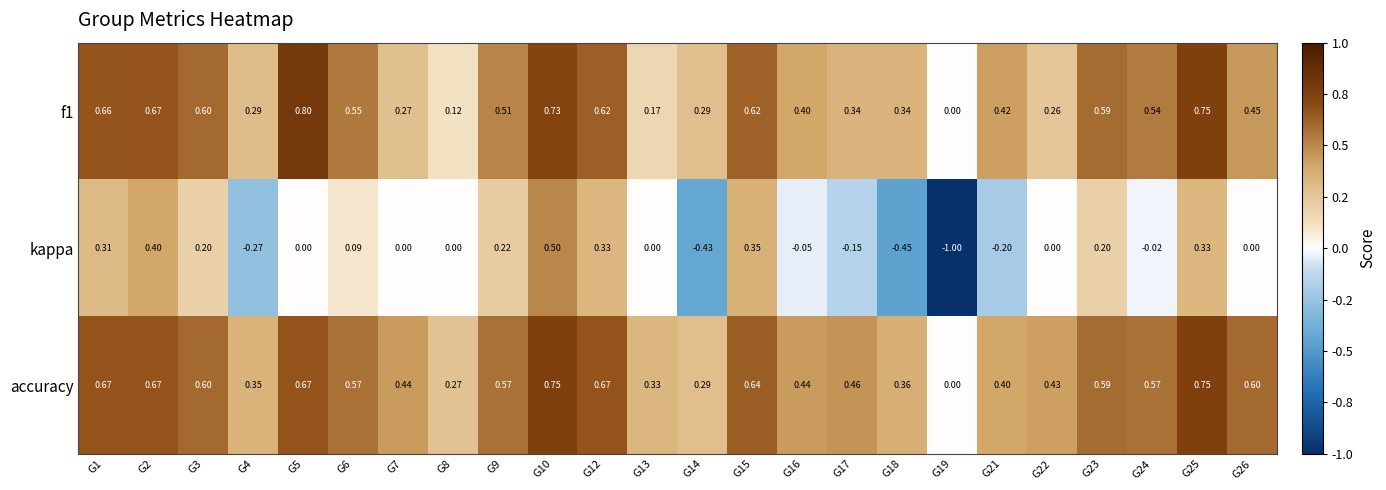

Which series has the largest total across all categories?

accuracy